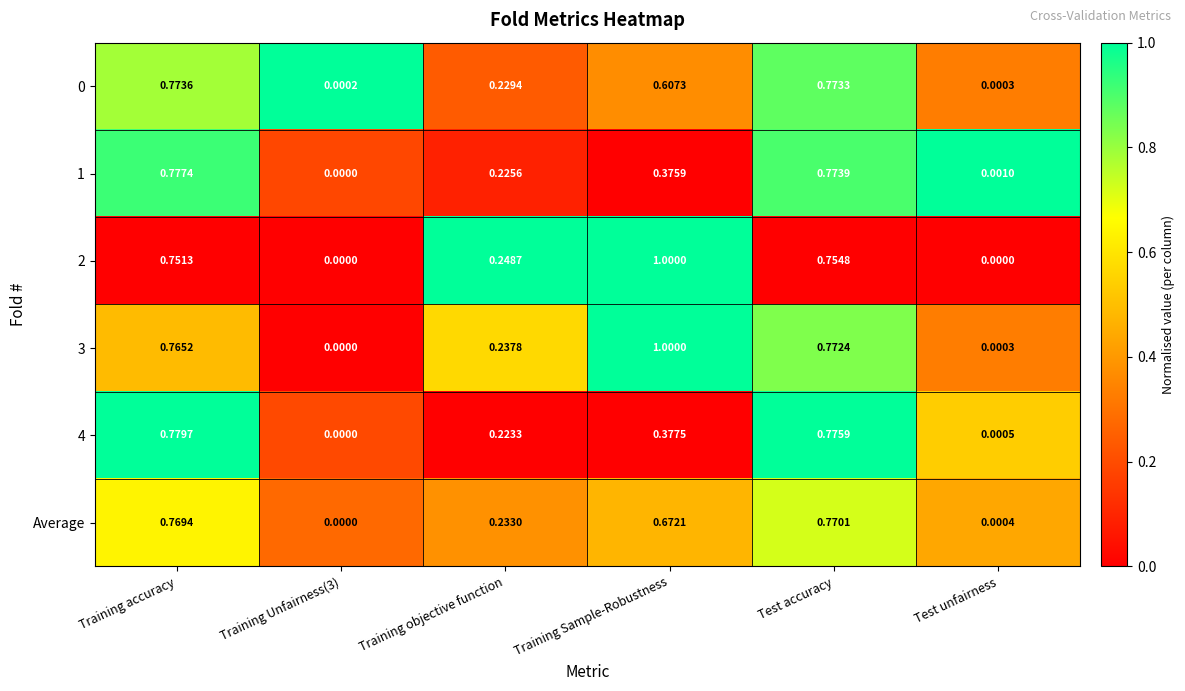

How many data points does each series have?

6